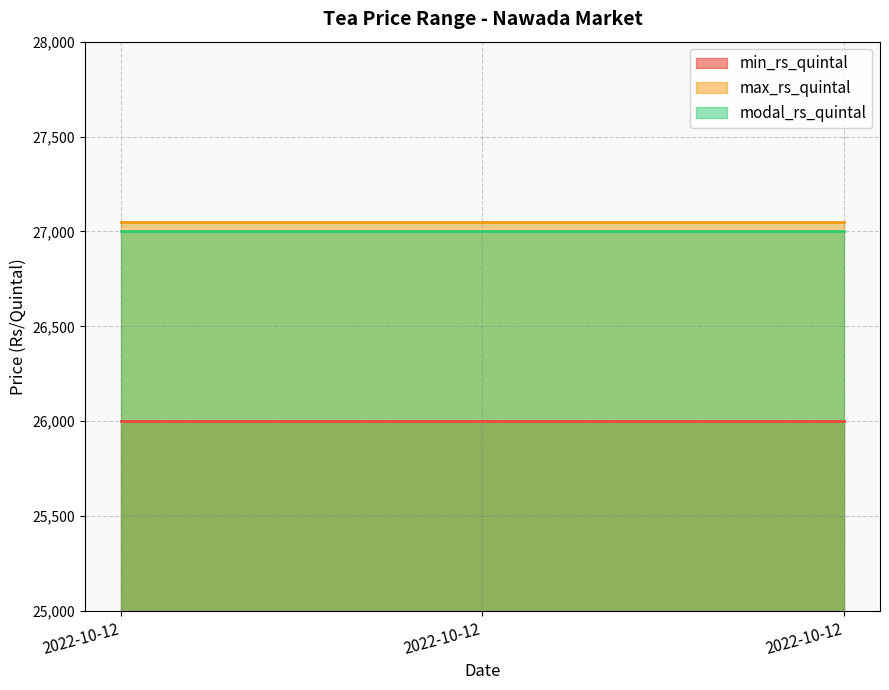

Reading left to right, what are all the values shown in this chart?

min_rs_quintal: 26000	26000	26000
max_rs_quintal: 27050	27050	27050
modal_rs_quintal: 27000	27000	27000